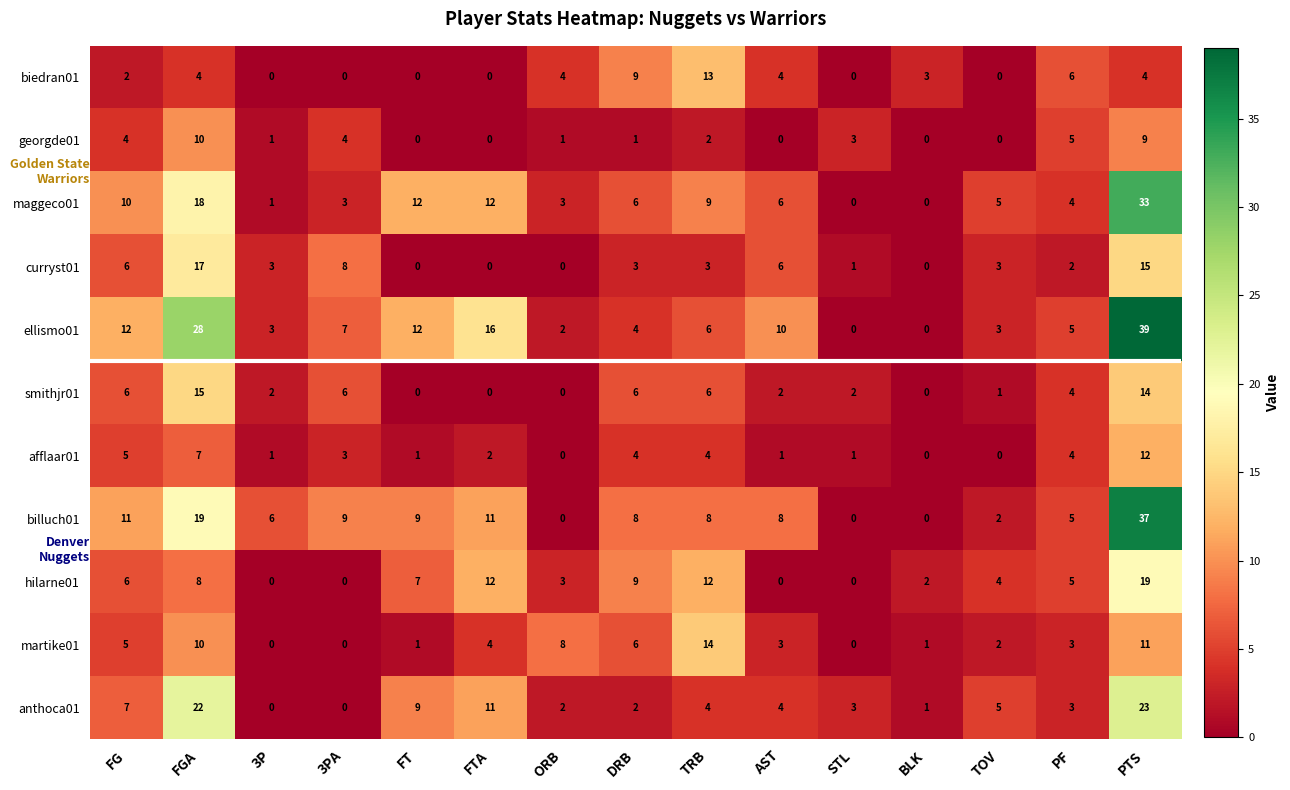

What is the total value across all series at 3PA?

40